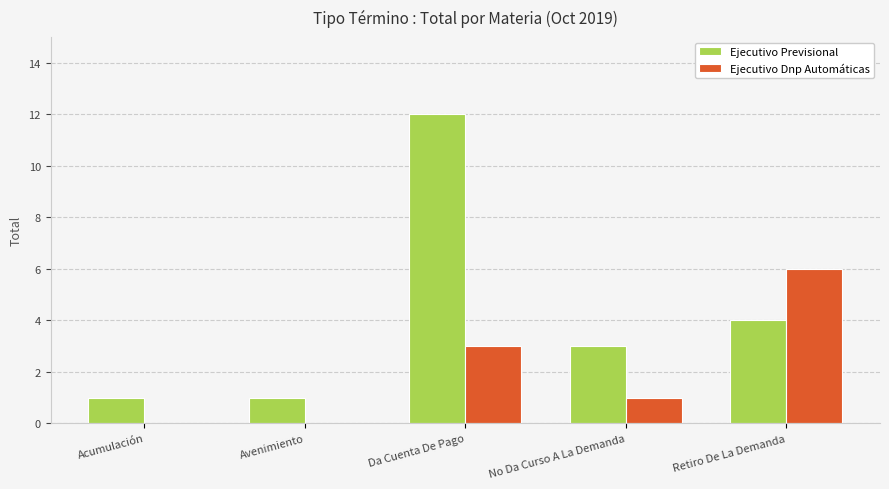

Does the chart contain stacked bars?

No